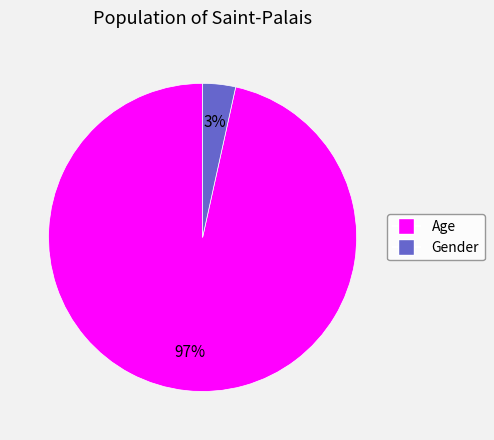

True or false: Age accounts for 97% of the total.

True